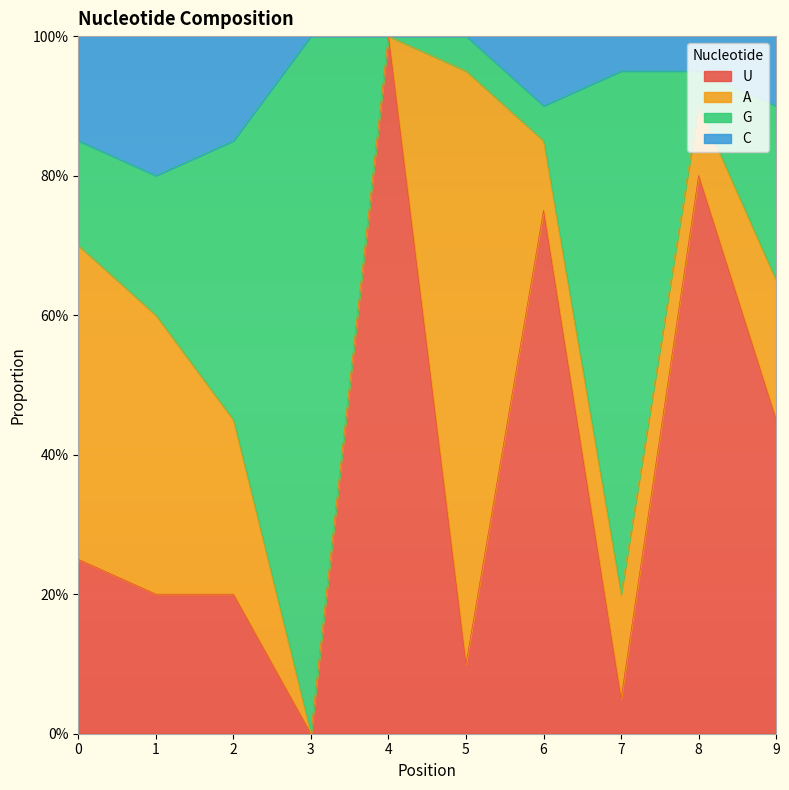

How many data points does each series have?

10